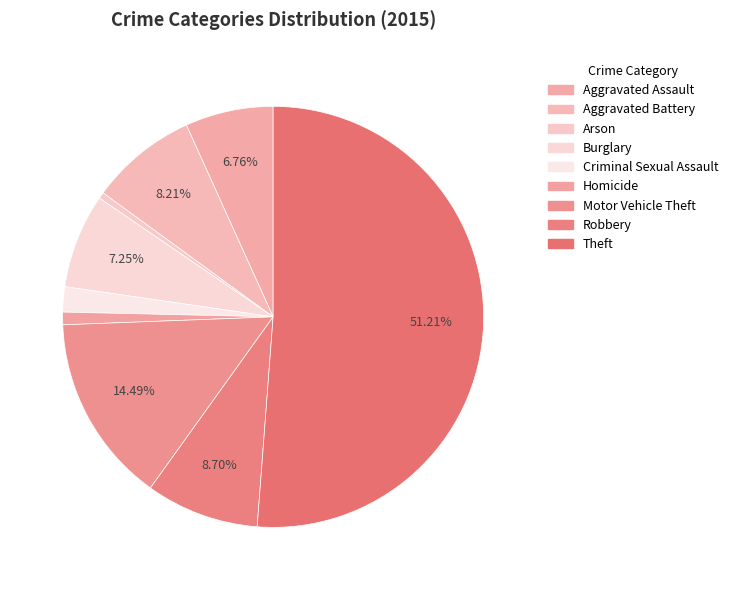

Which slice is the largest?

Theft